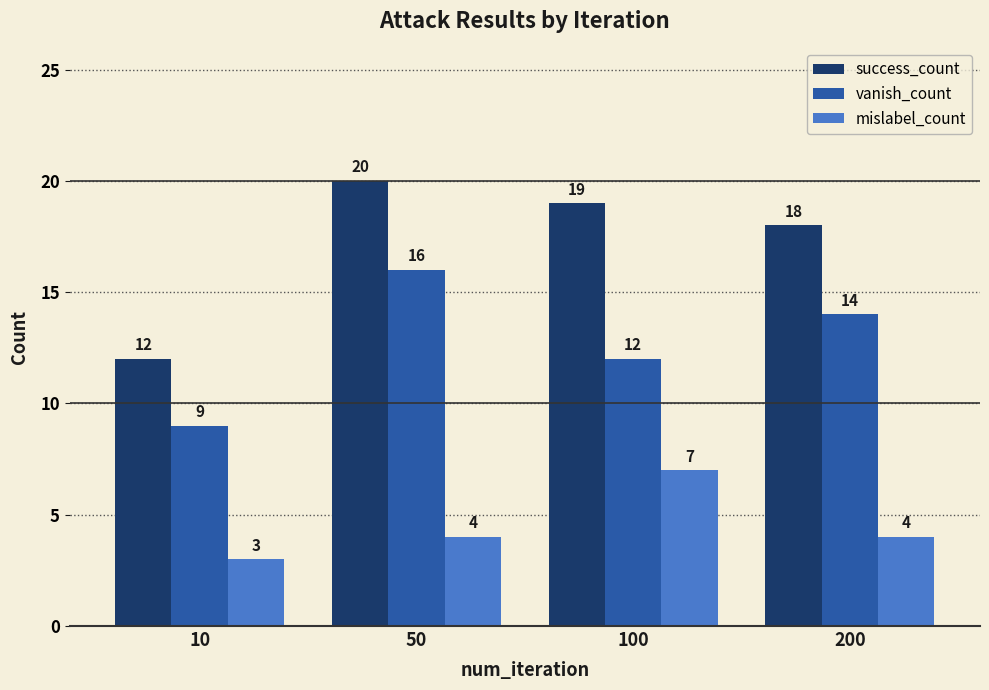

Which series has the largest total across all categories?

success_count